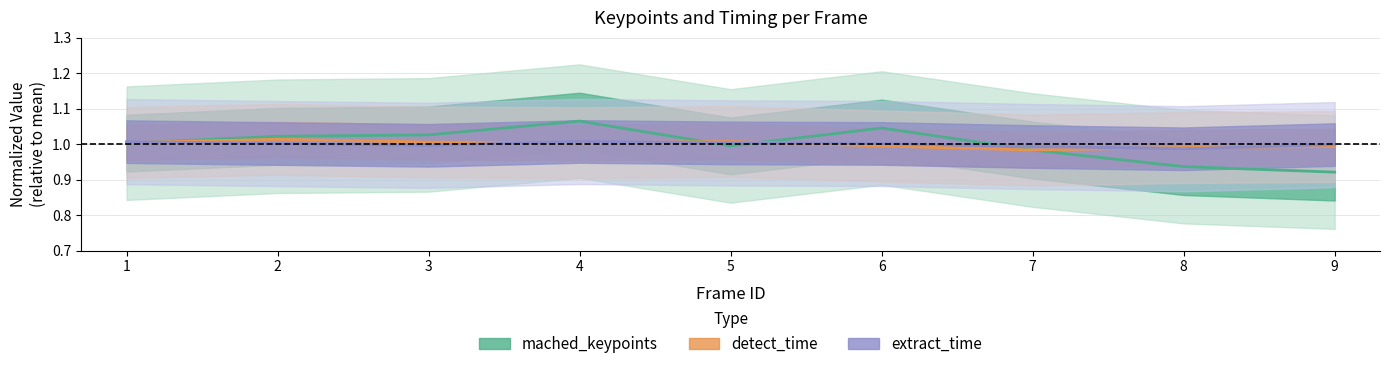

What is the sum of the extract_time values at 2 and 4?

2.0